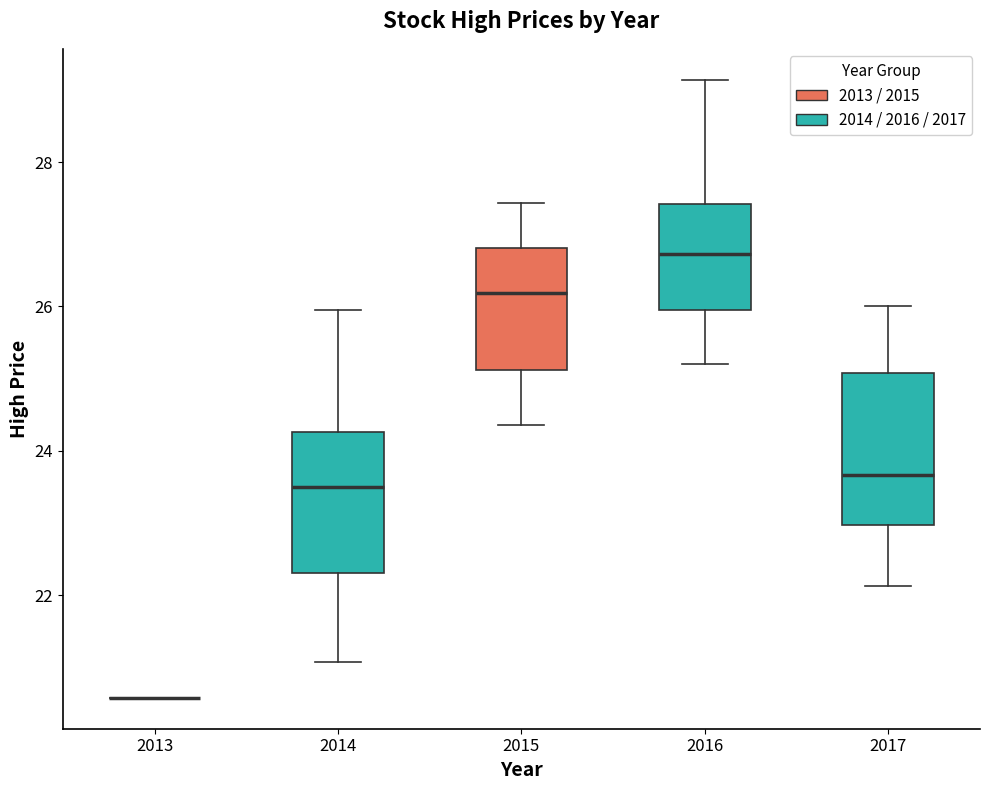

Reading left to right, read every box against the y-axis: the position of its median line, the range the box covers, and the ends of its whiskers. The values are not printed on the chart, so give them approximately, as read against the axis.

2013: box collapsed to a line at 20.6, whiskers 20.6 to 20.6
2014: median 23.4, box 22.4 to 24.2, whiskers 21.0 to 26.0
2015: median 26.2, box 25.2 to 26.8, whiskers 24.4 to 27.4
2016: median 26.8, box 26.0 to 27.4, whiskers 25.2 to 29.2
2017: median 23.6, box 23.0 to 25.0, whiskers 22.2 to 26.0